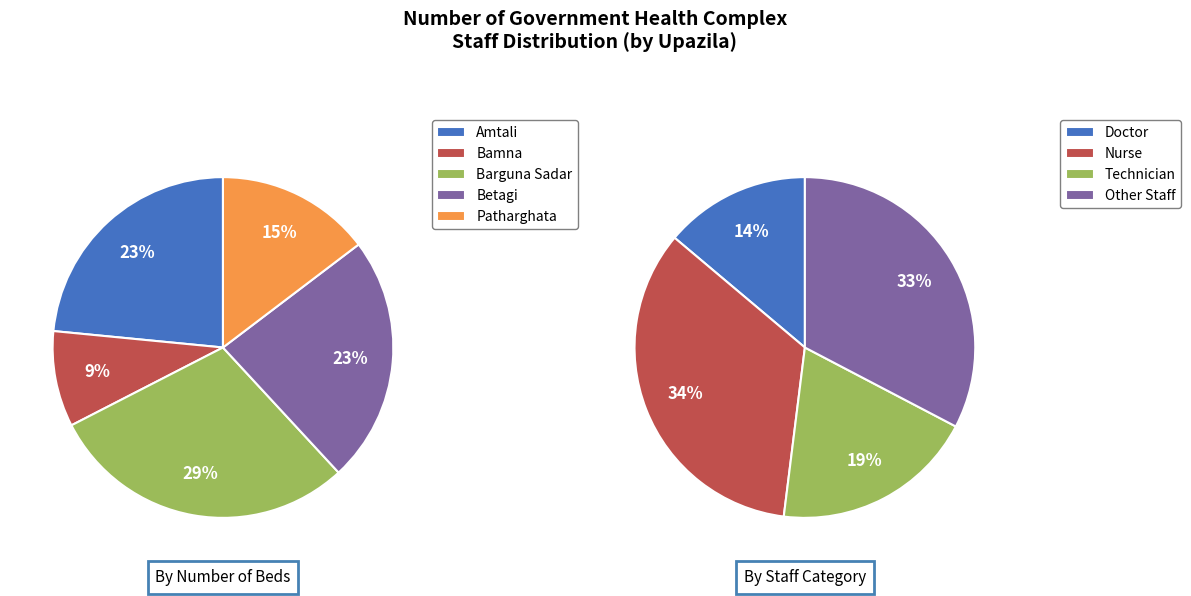

How many segments does this pie chart have?

5